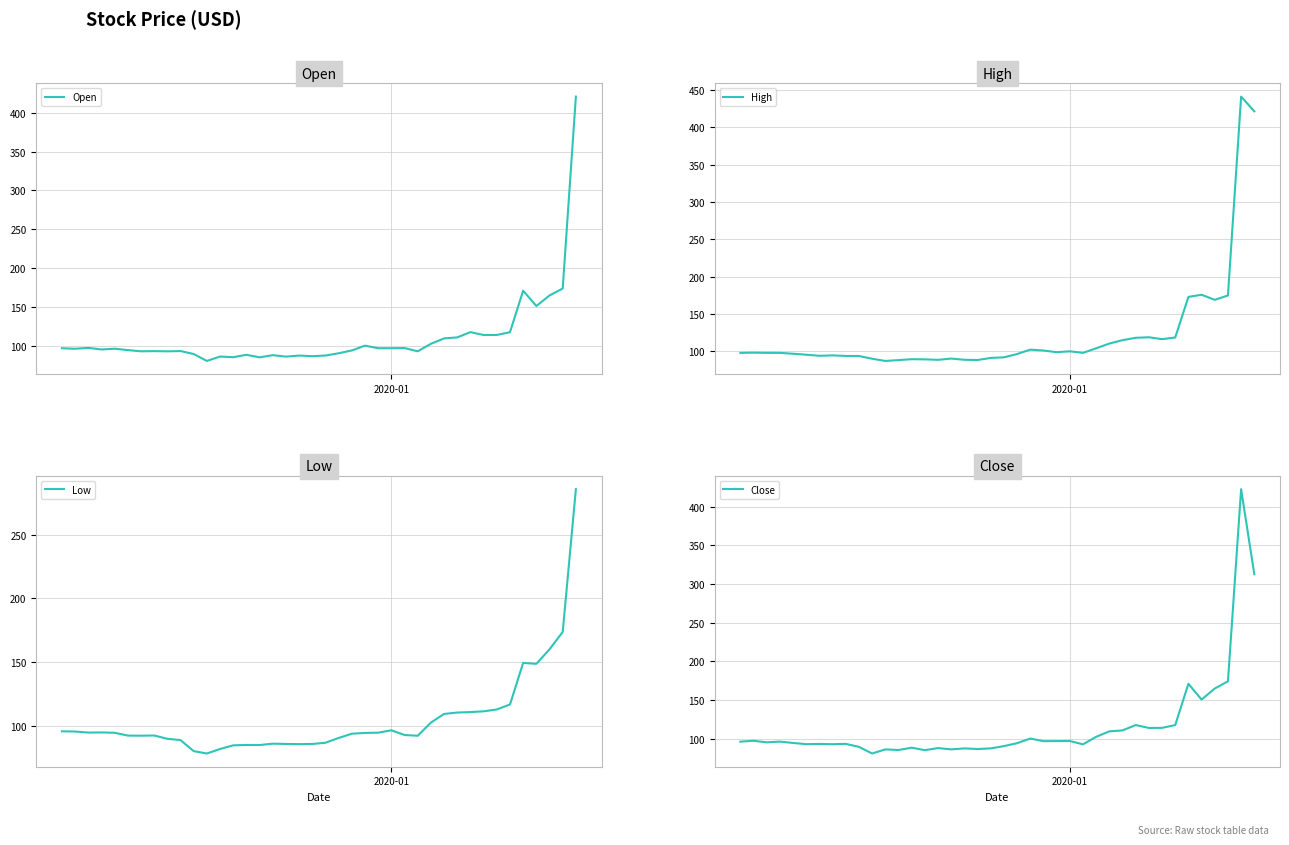

At which label does Low first exceed 94?

2020-01